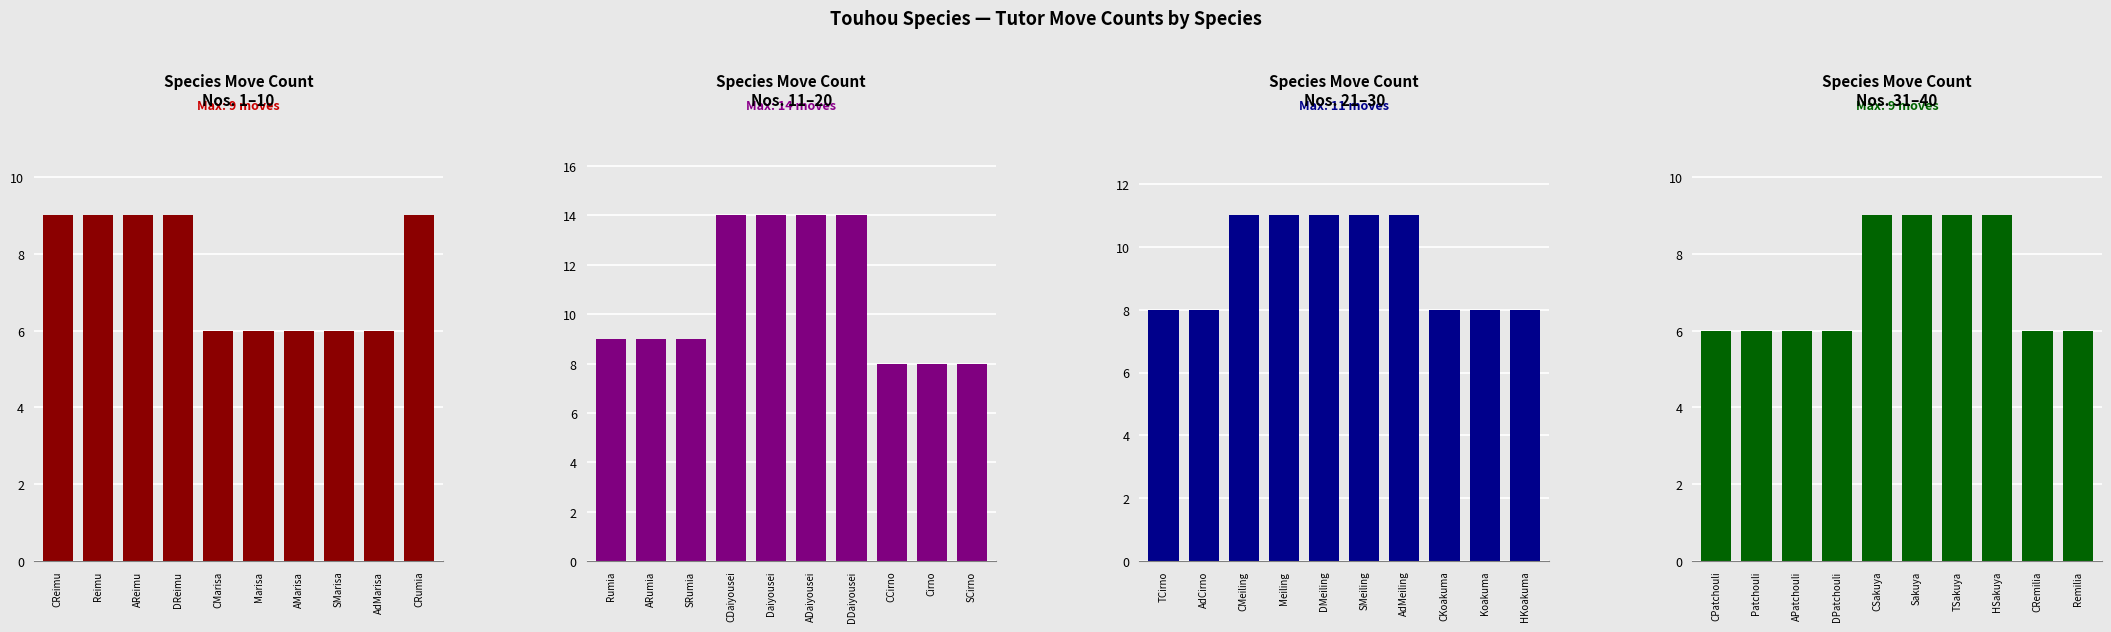

Which series has the largest total across all categories?

Species Move Count
Nos. 11–20